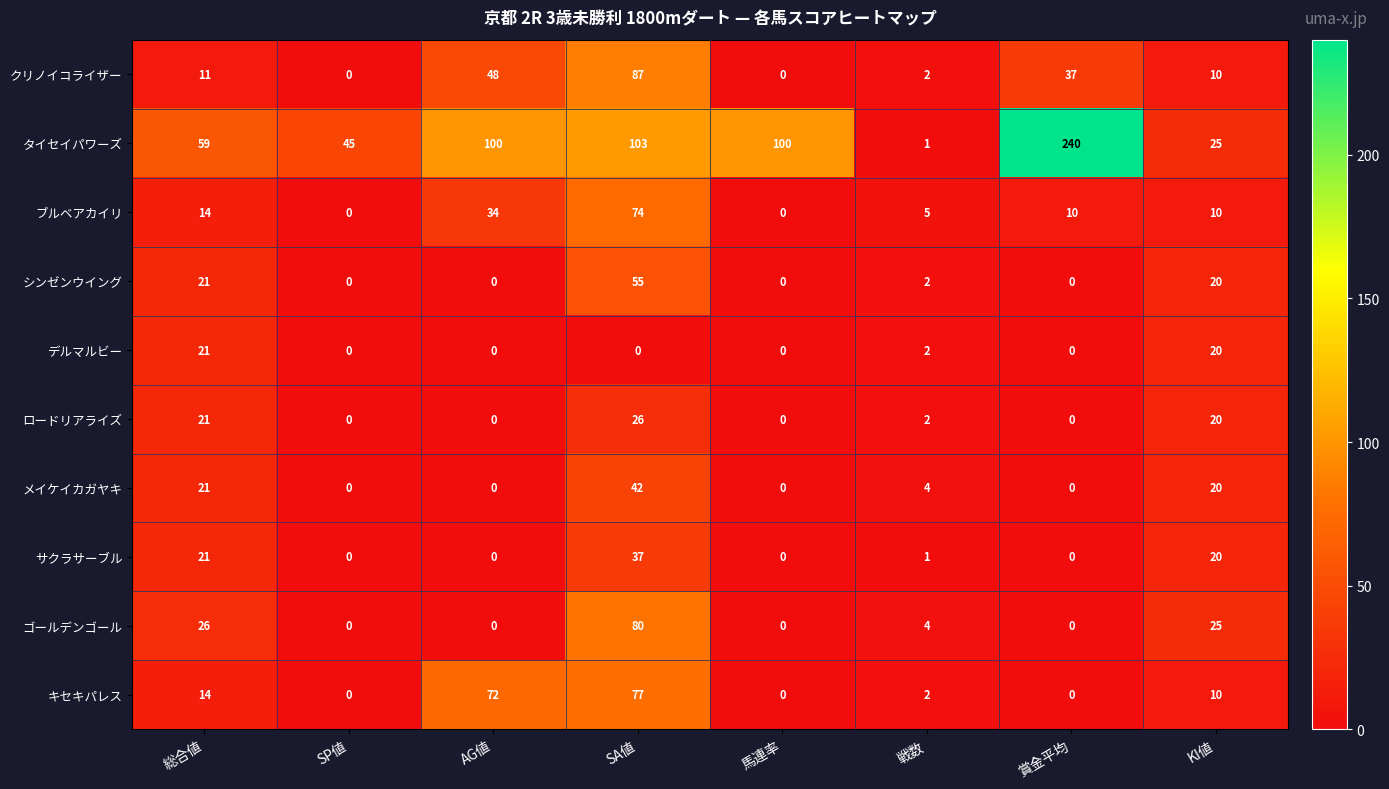

Which series has the largest total across all categories?

タイセイパワーズ